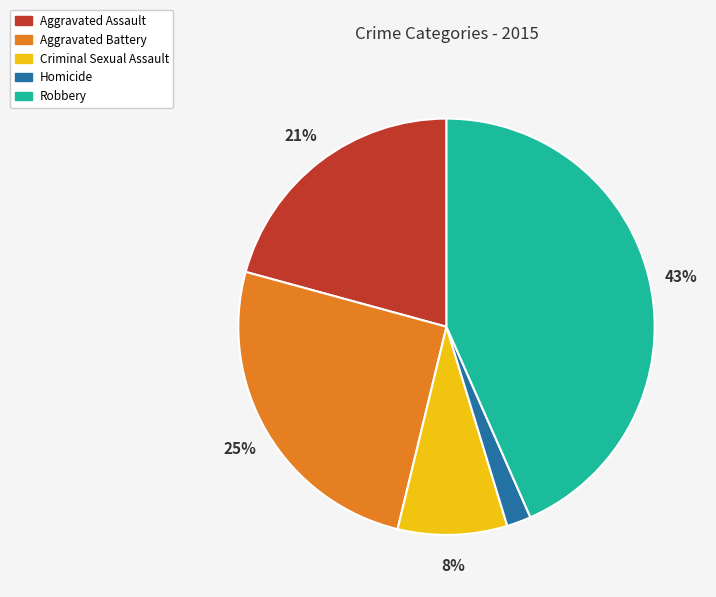

Which has a higher value, Criminal Sexual Assault or Aggravated Assault?

Aggravated Assault